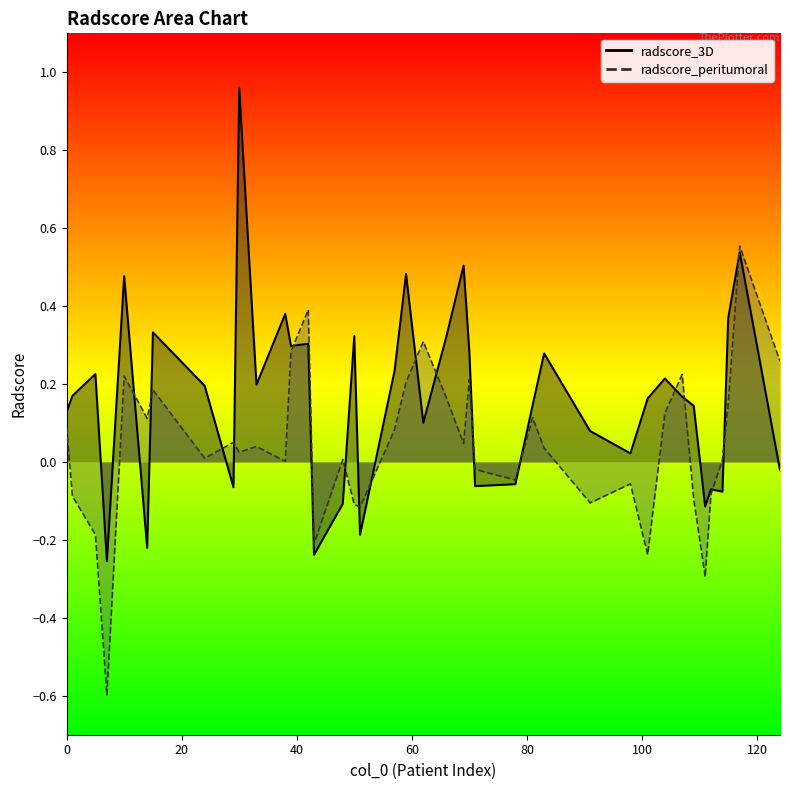

How many values in radscore_3D are below zero?

12